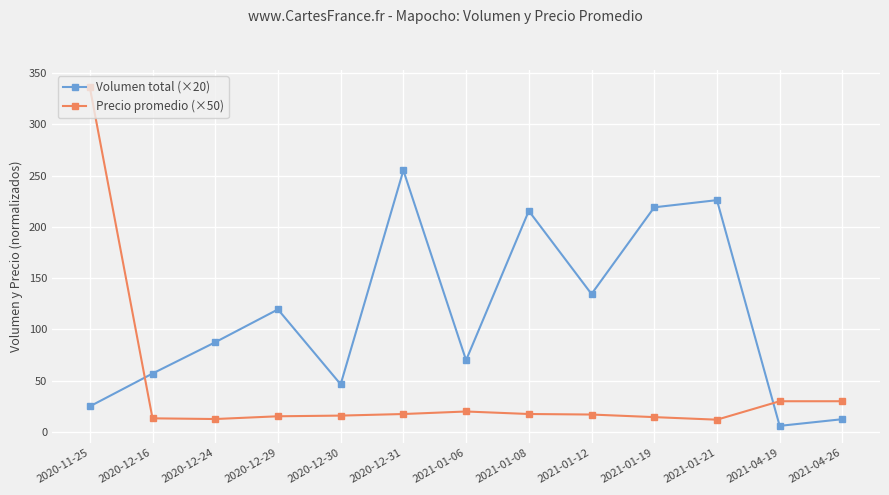

Which series has the largest range (max minus min)?

Precio promedio (×50)